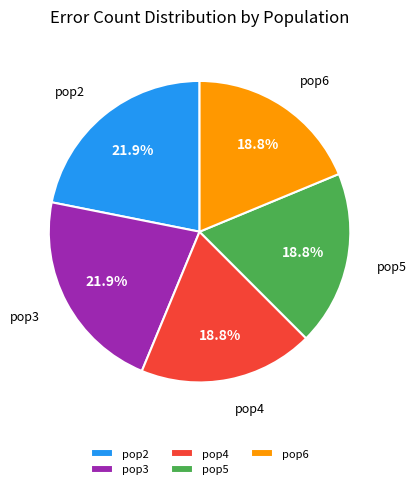

Combined, what portion of the pie is pop5 and pop3?

40.6%